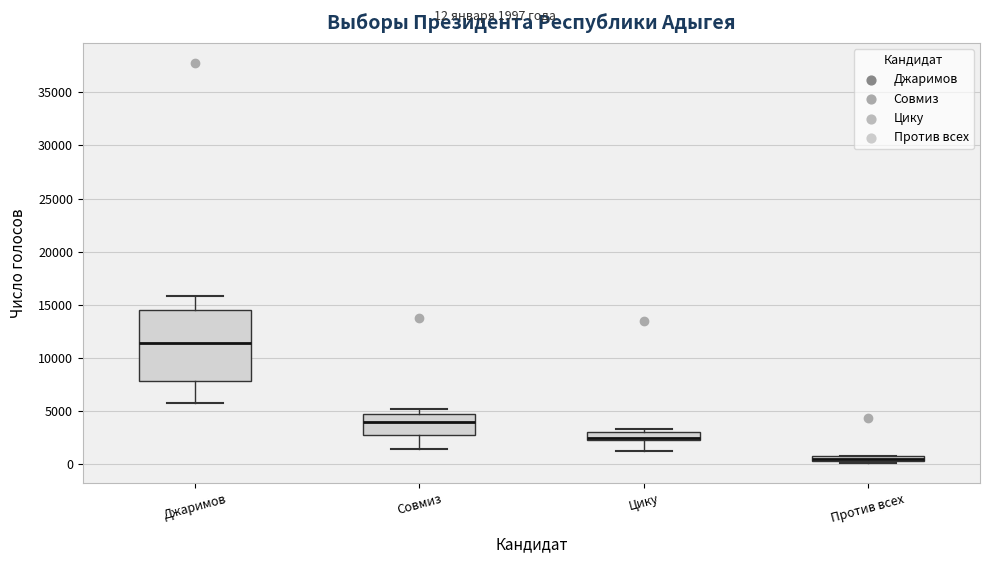

Where is the upper edge of the box for Цику on the y-axis? The values are not printed on the chart, so give them approximately, as read against the axis.

3000